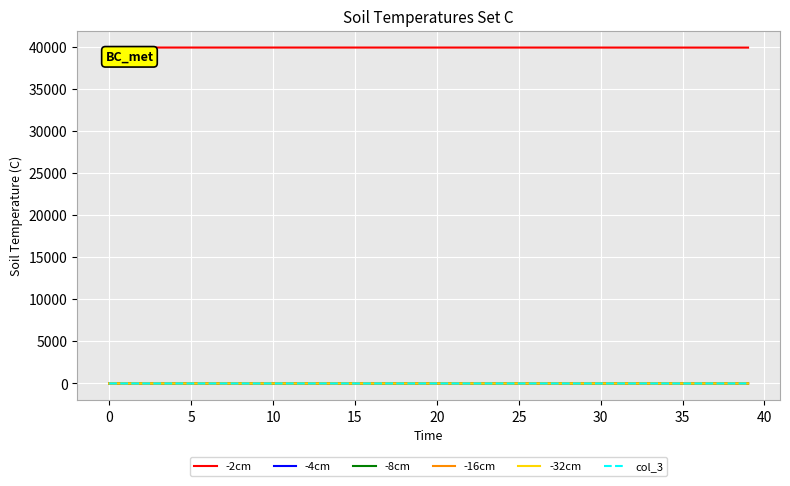

Does the chart display data point markers on the line(s)?

No